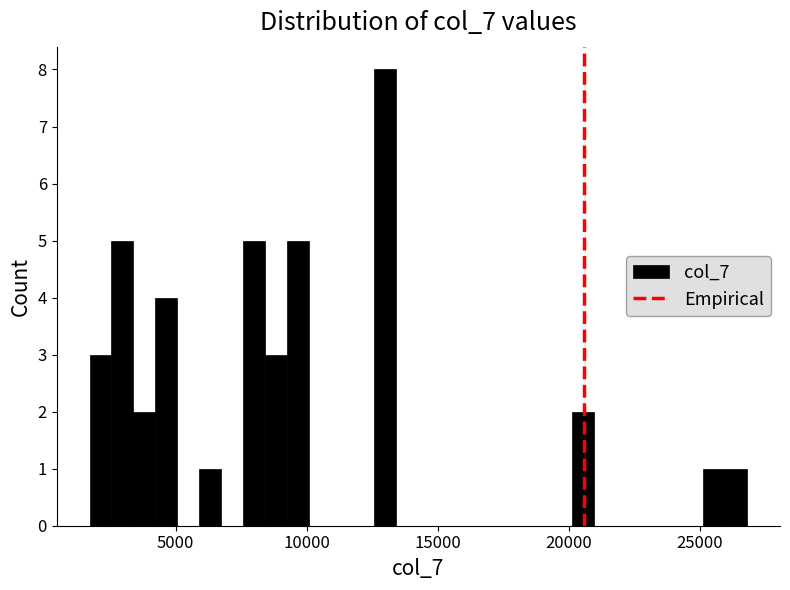

Around what value on the x-axis is the tallest bar? Give the approximate position of its centre, as read against the axis.

13000